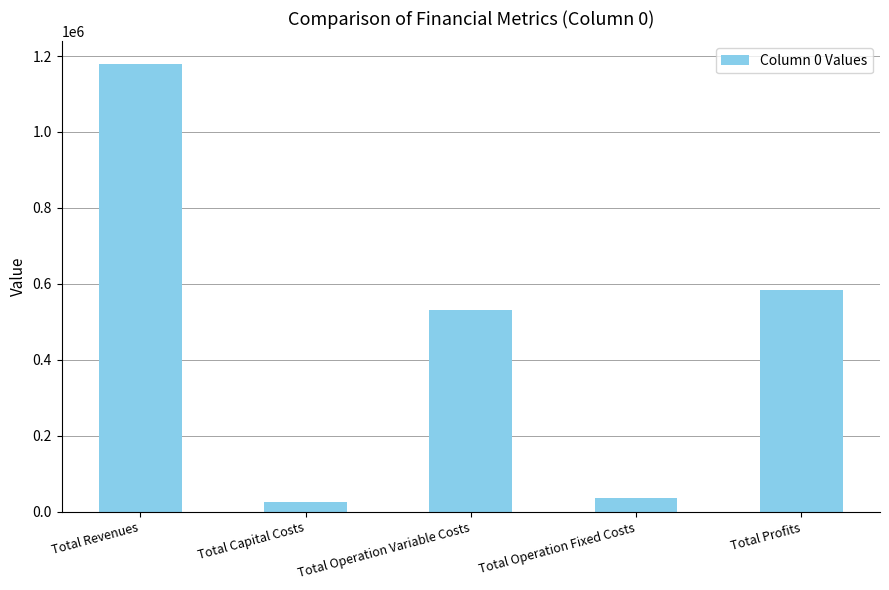

Which has a higher value, Total Revenues or Total Operation Variable Costs?

Total Revenues